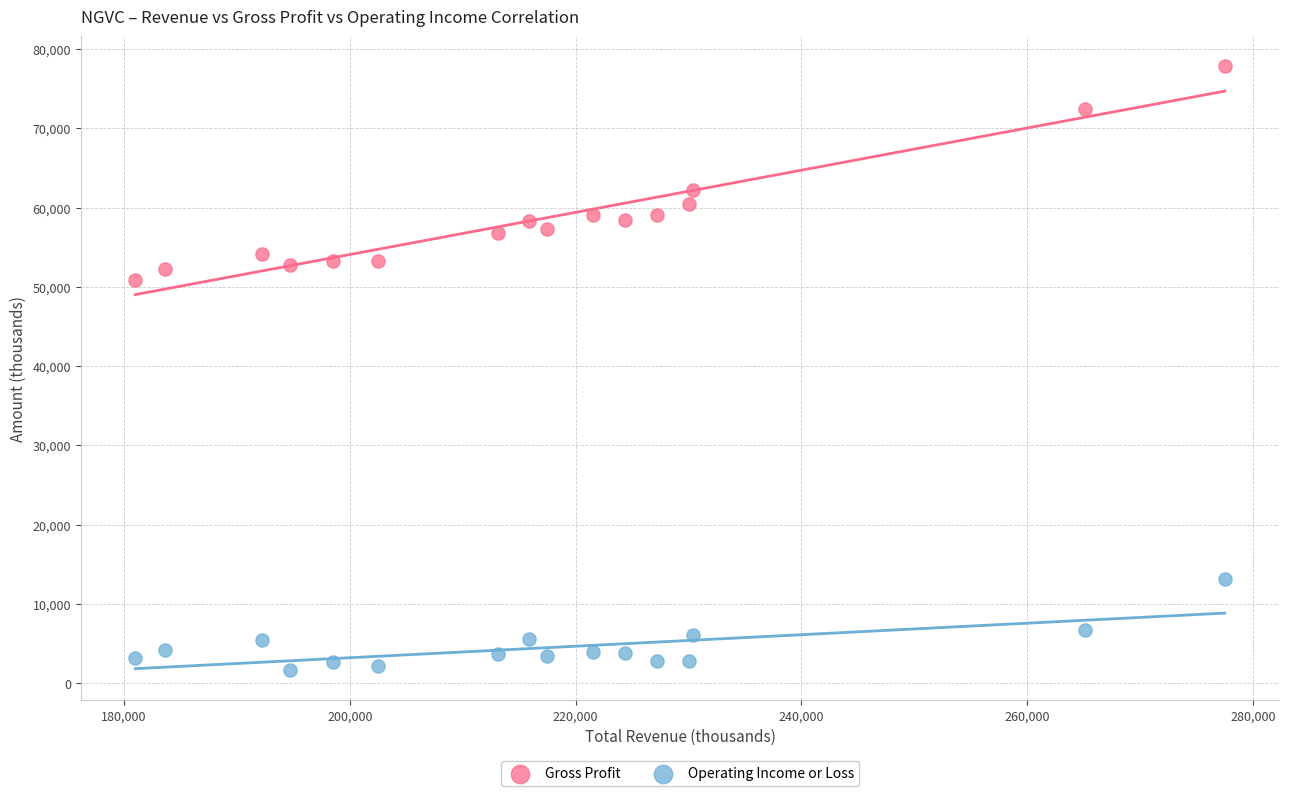

Which series has the largest Y range (max minus min)?

Gross Profit